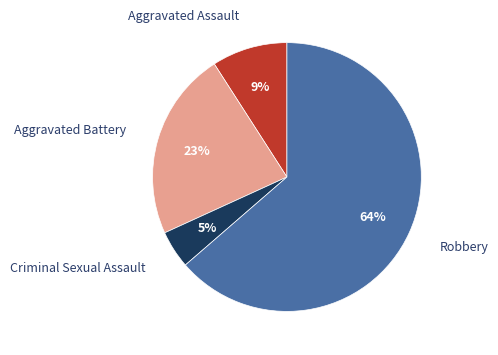

How many segments does this pie chart have?

4